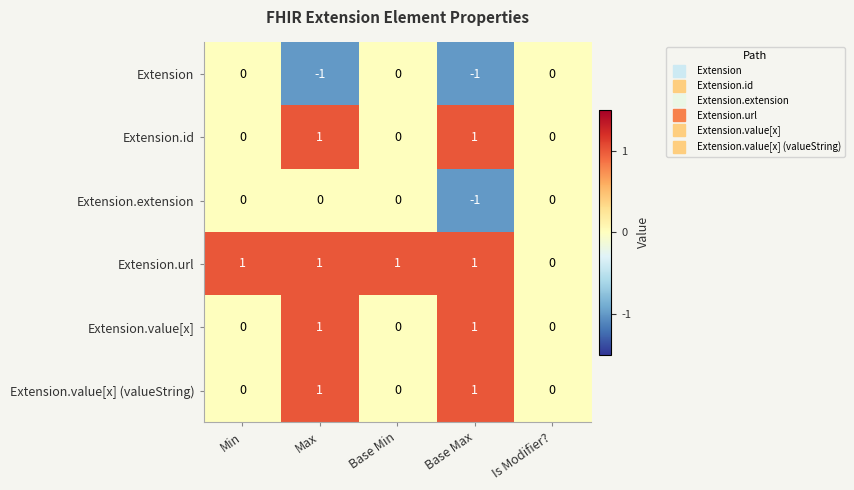

Is it true that Extension.value[x] equals 0 at Min?

True